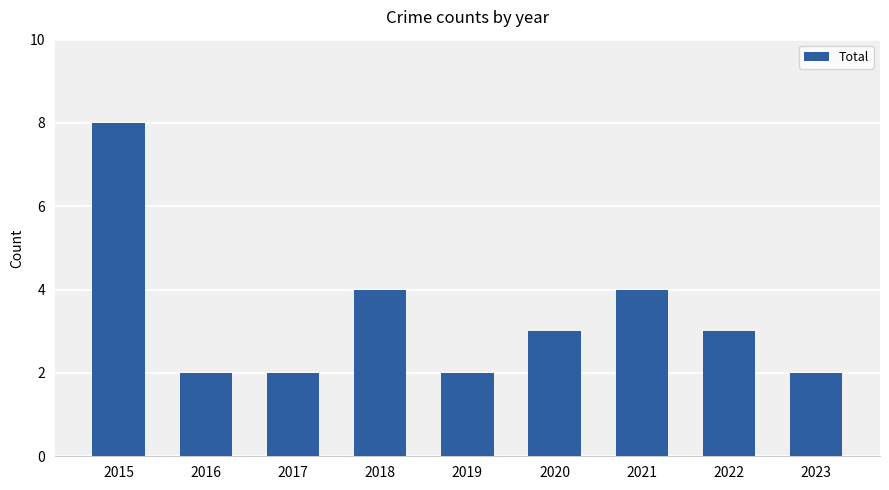

At which label does the data first exceed 3?

2015